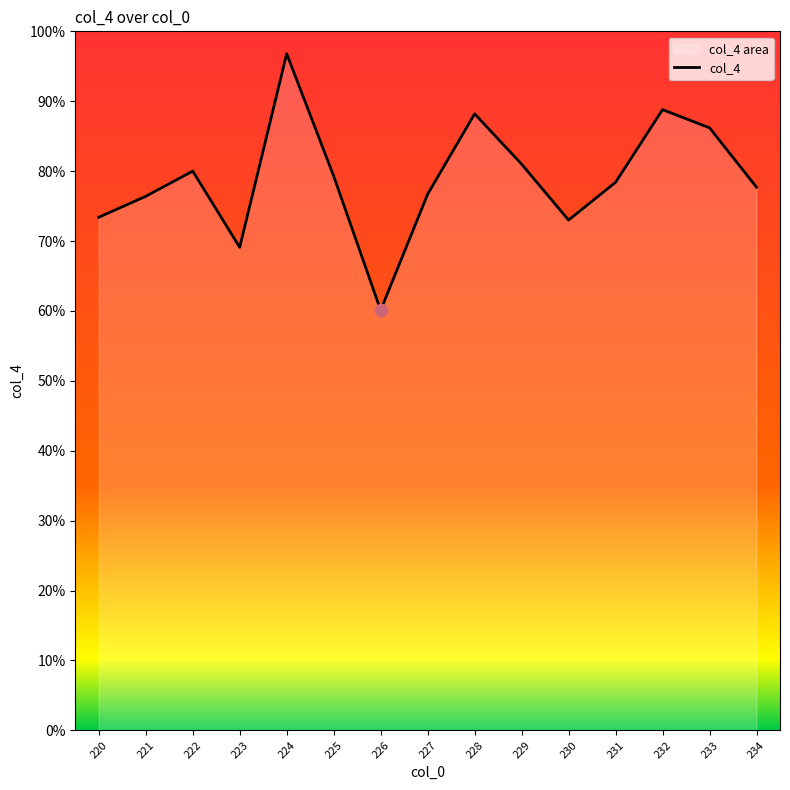

Approximately how many times larger is the value at 223 compared to 221?

0.9